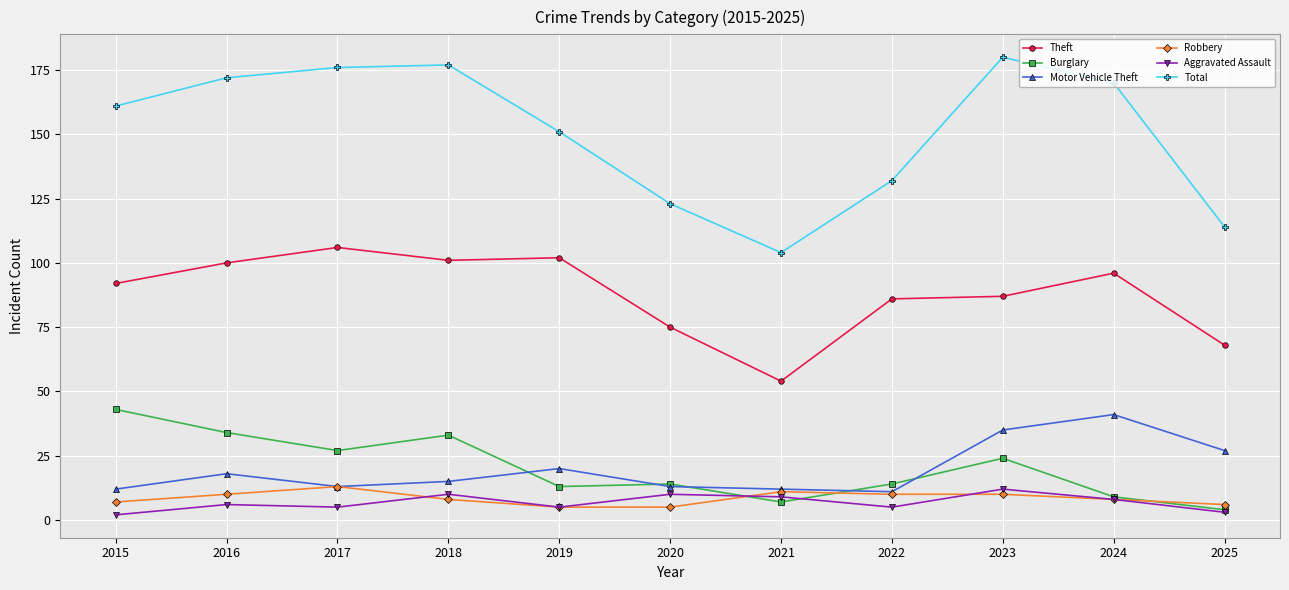

What is the maximum value shown in the chart?

180